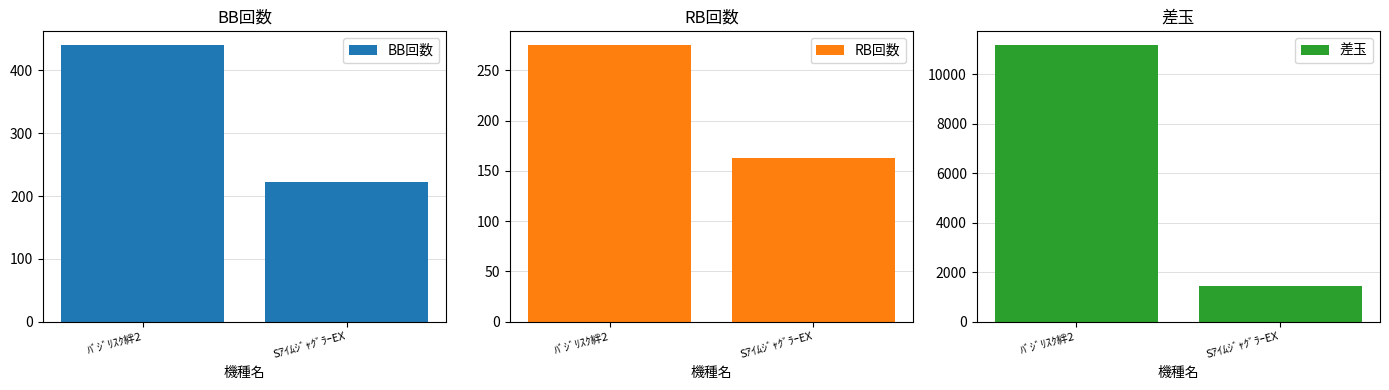

Rank the series at SｱｲﾑｼﾞｬｸﾞﾗｰEX from highest to lowest value.

差玉, BB回数, RB回数